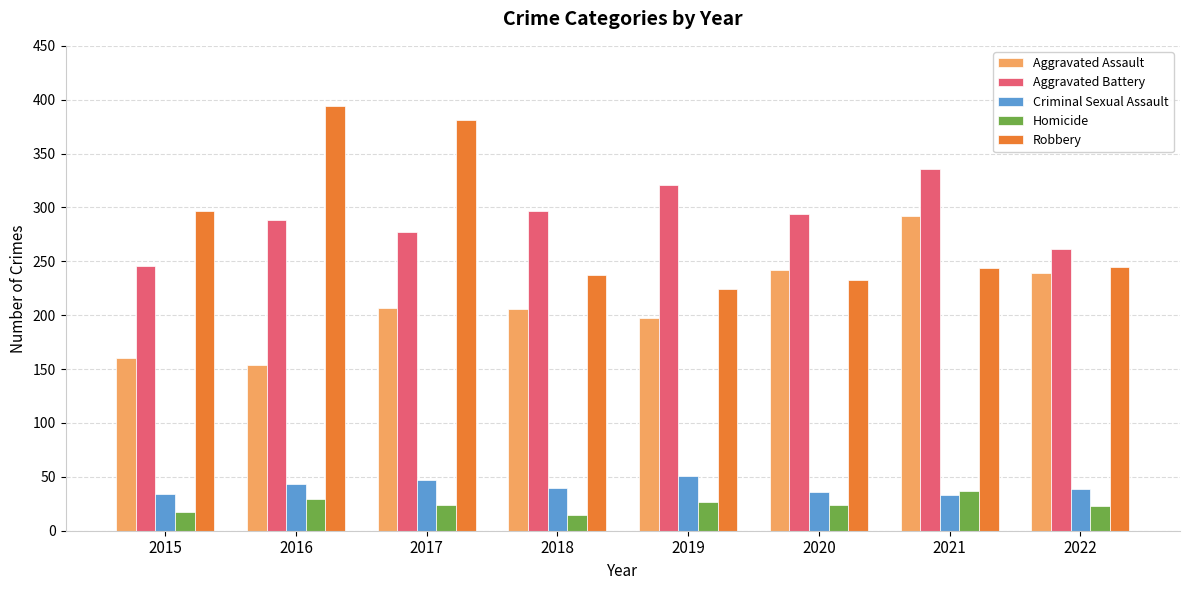

Rank the series by their maximum value, from highest to lowest.

Robbery, Aggravated Battery, Aggravated Assault, Criminal Sexual Assault, Homicide